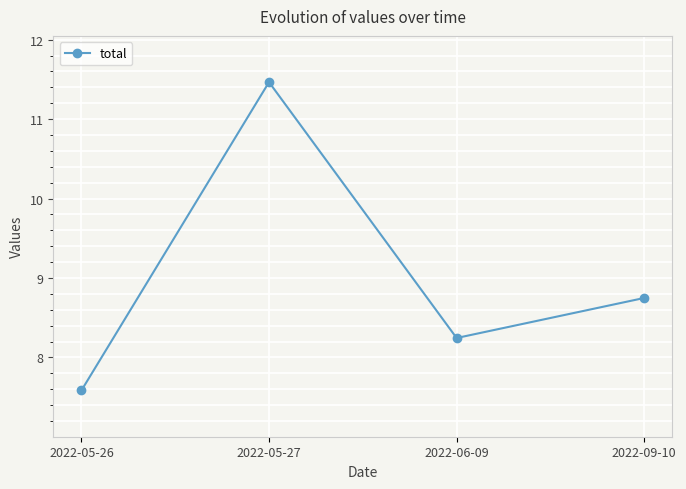

Between 2022-05-26 and 2022-09-10, which is larger?

2022-09-10